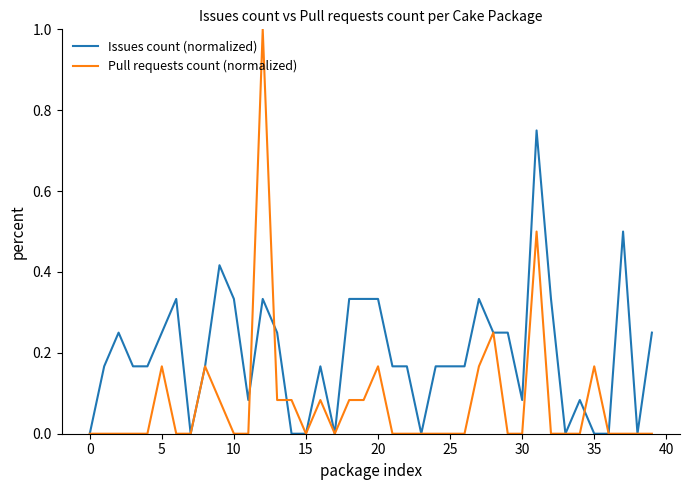

List the series in order of their peak value, highest first.

Pull requests count (normalized), Issues count (normalized)